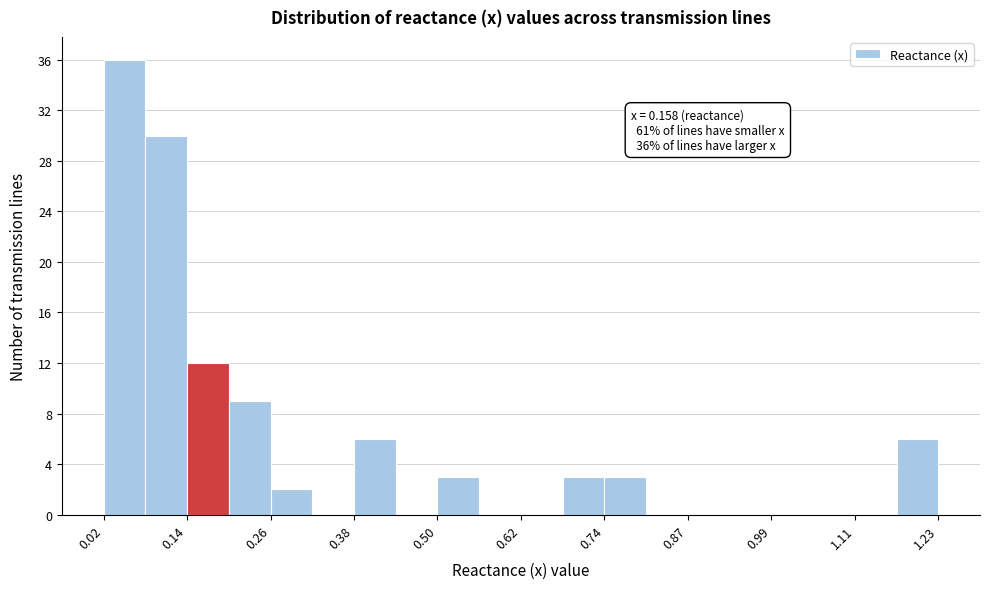

Around what value on the x-axis is the tallest bar? Give the approximate position of its centre, as read against the axis.

0.04